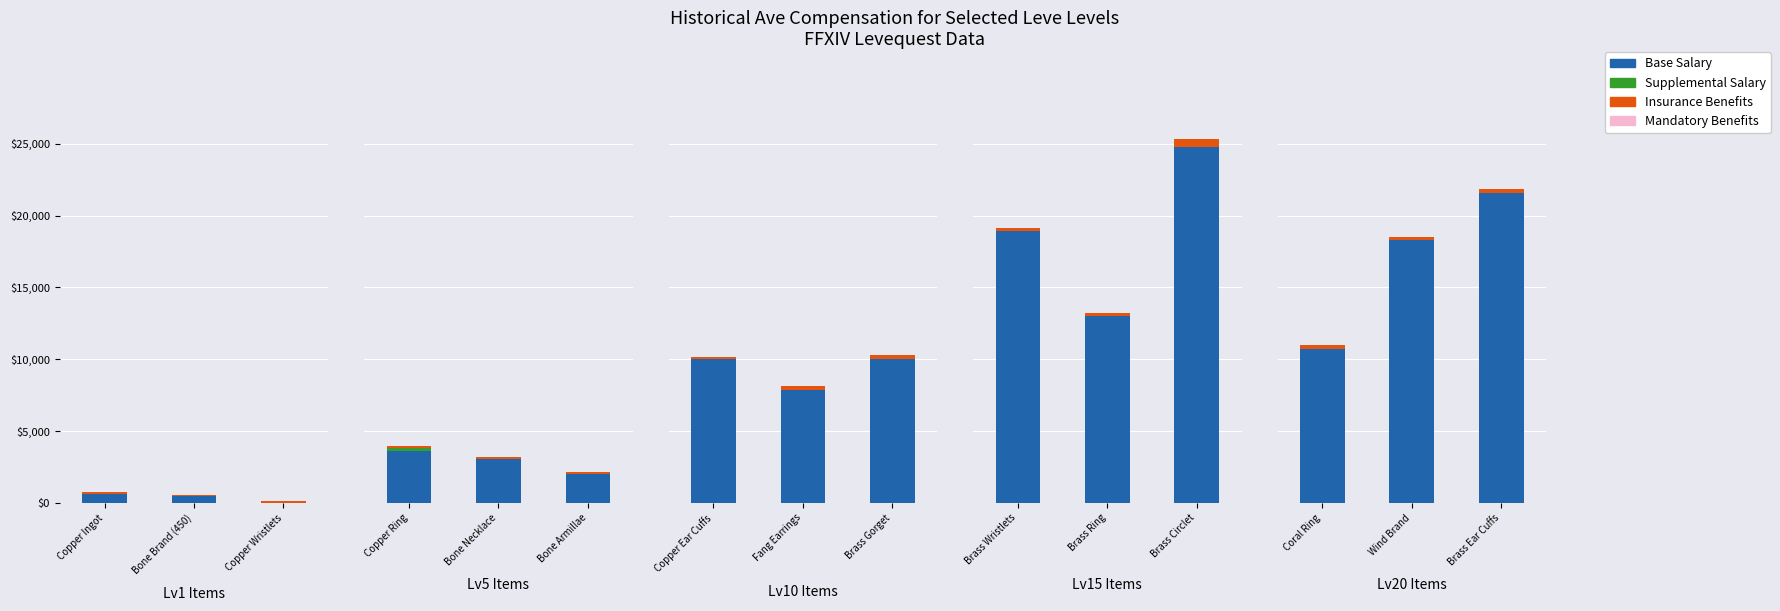

At Bone Brand (450), list the series in order from largest to smallest.

Base Salary, Insurance Benefits, Supplemental Salary, Mandatory Benefits